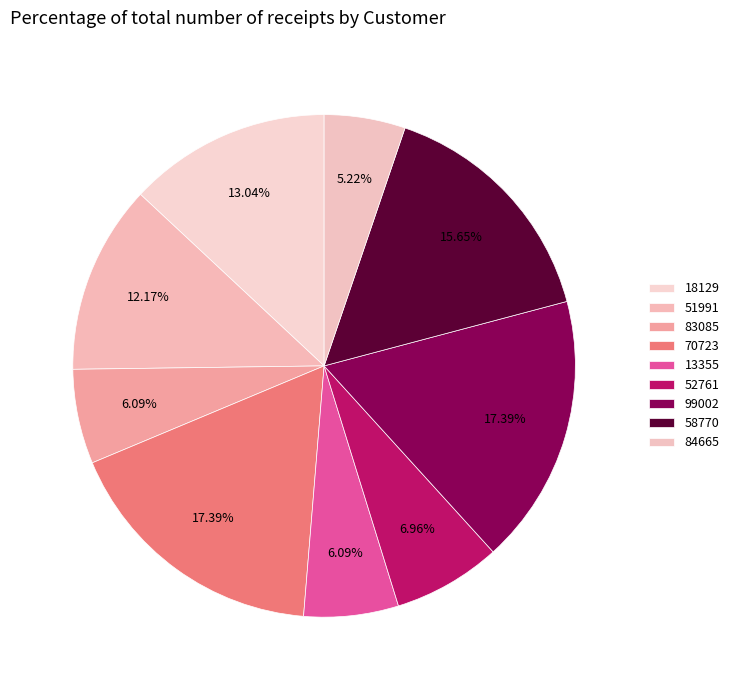

Rank the categories by value from lowest to highest.

84665, 83085, 13355, 52761, 51991, 18129, 58770, 70723, 99002